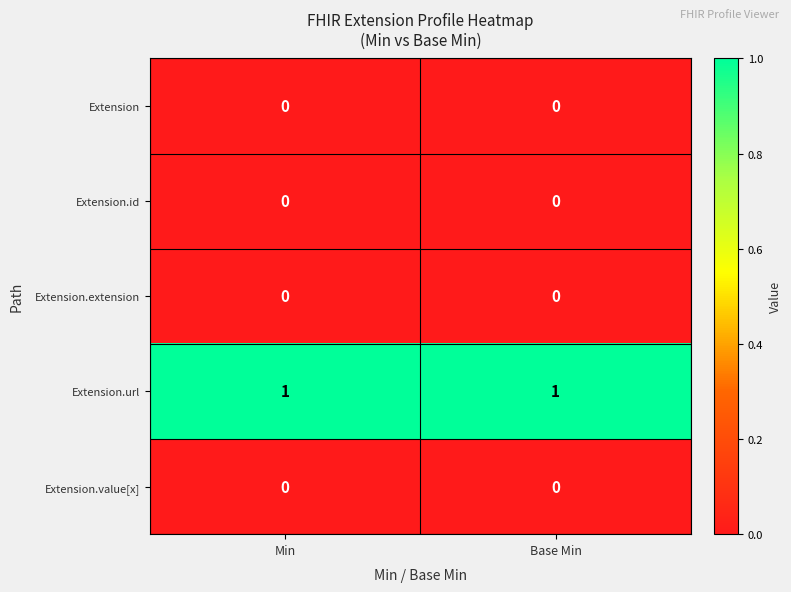

Which series has the largest total across all categories?

Extension.url